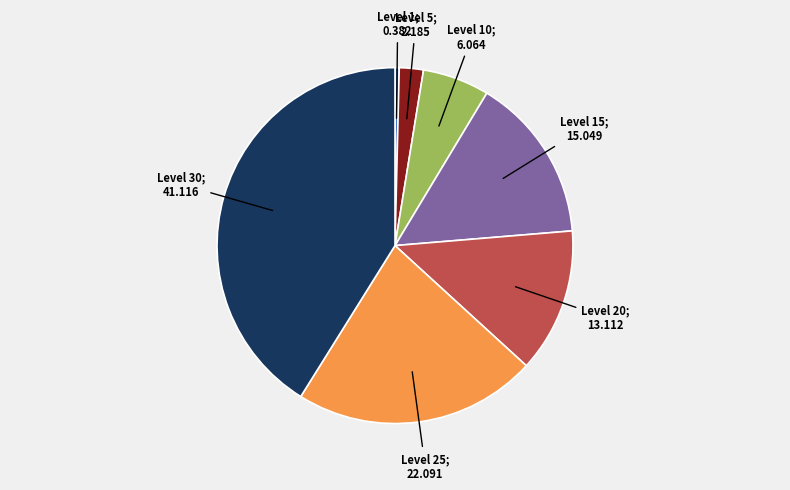

Does any single category account for the majority?

No